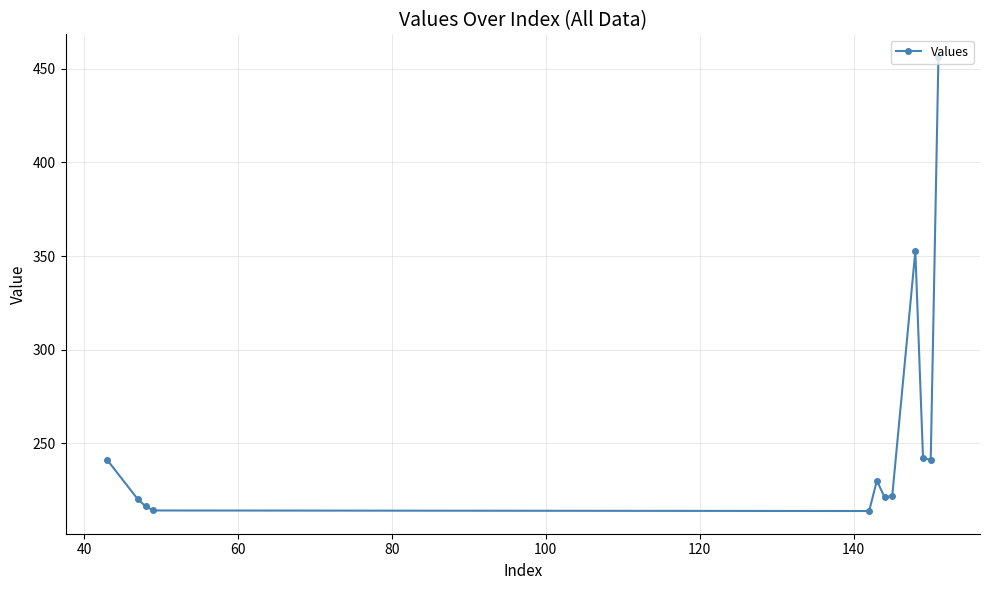

What is the average value?

256.0